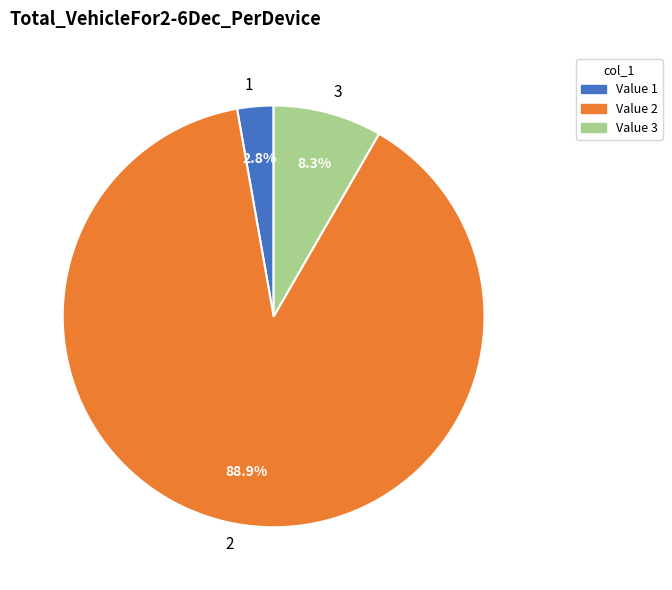

Is it true that 1 is 3% of the pie?

True